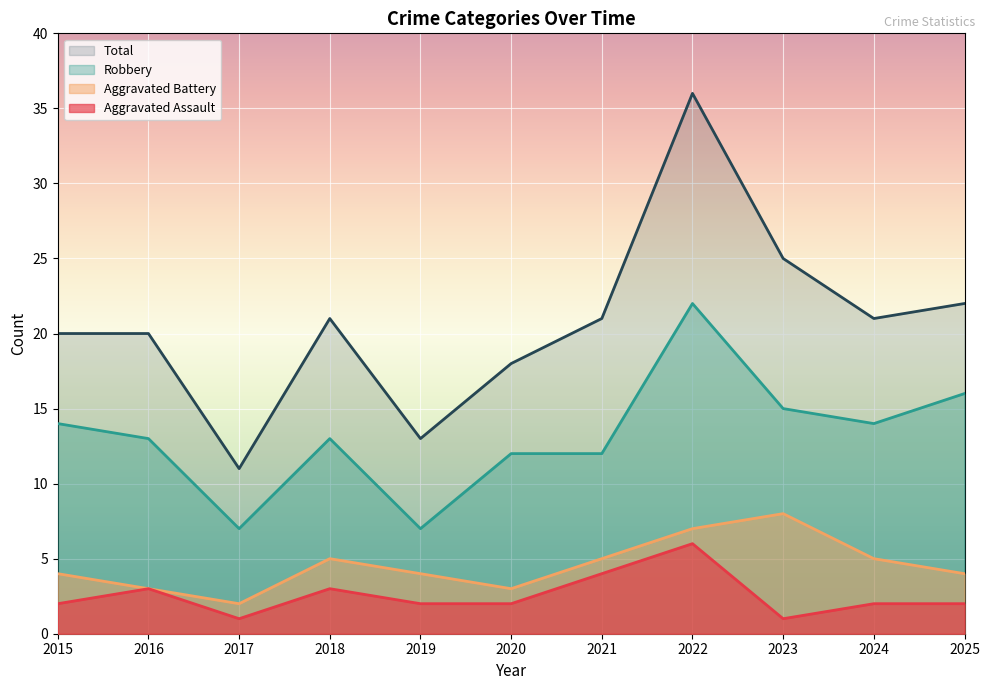

Which category has the highest value in the Aggravated Battery series?

2023